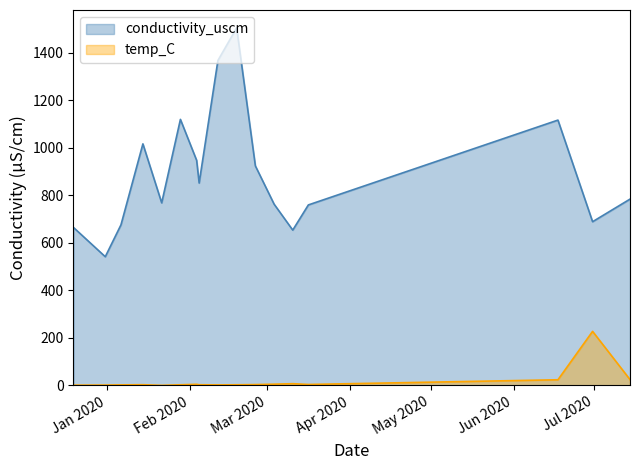

How many data points in temp_C are above 2?

12